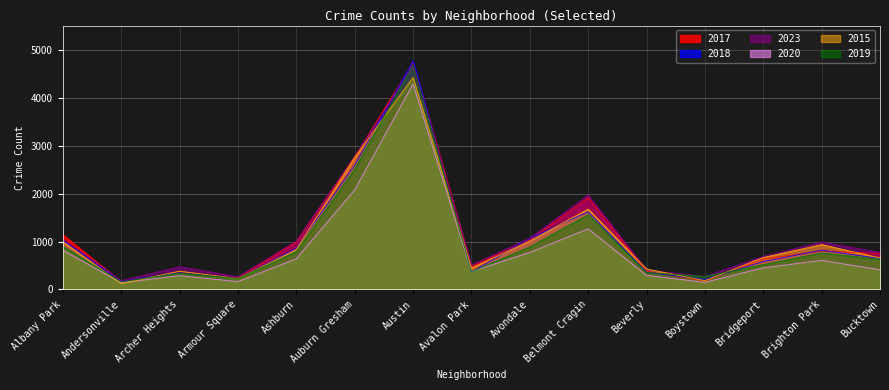

List the labels in order of 2015 value, smallest first.

Andersonville, Boystown, Armour Square, Archer Heights, Beverly, Avalon Park, Bucktown, Bridgeport, Ashburn, Brighton Park, Albany Park, Avondale, Belmont Cragin, Auburn Gresham, Austin